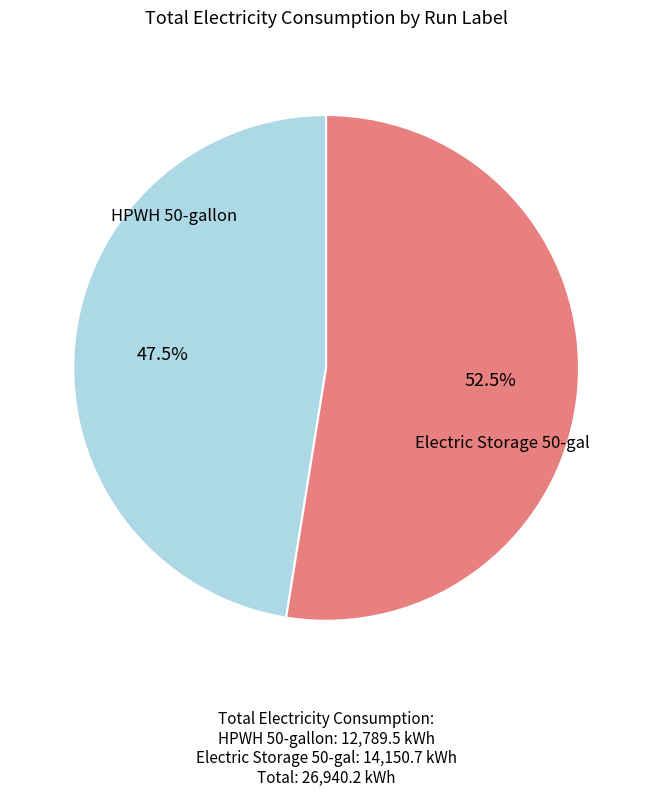

Is there any slice that represents more than half of the pie?

Yes